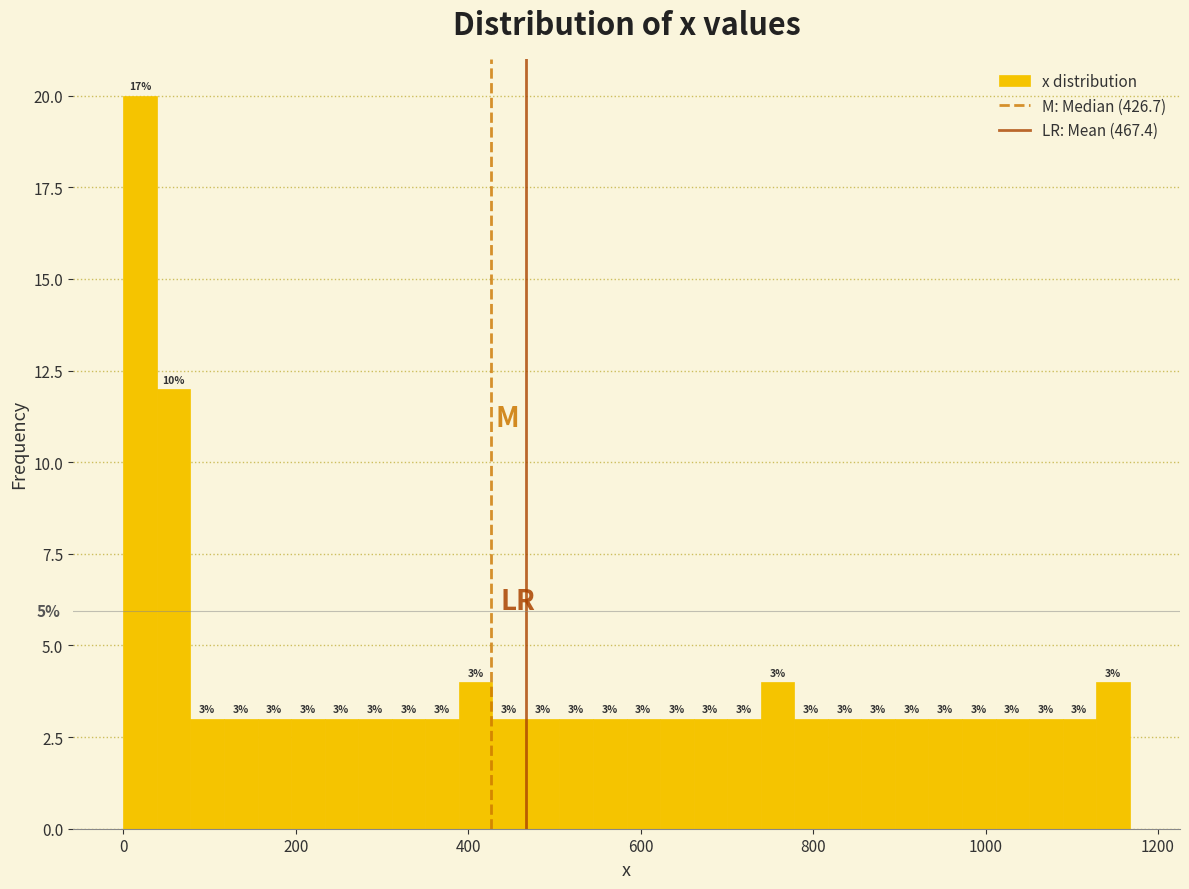

Around what value on the x-axis is the tallest bar? Give the approximate position of its centre, as read against the axis.

20